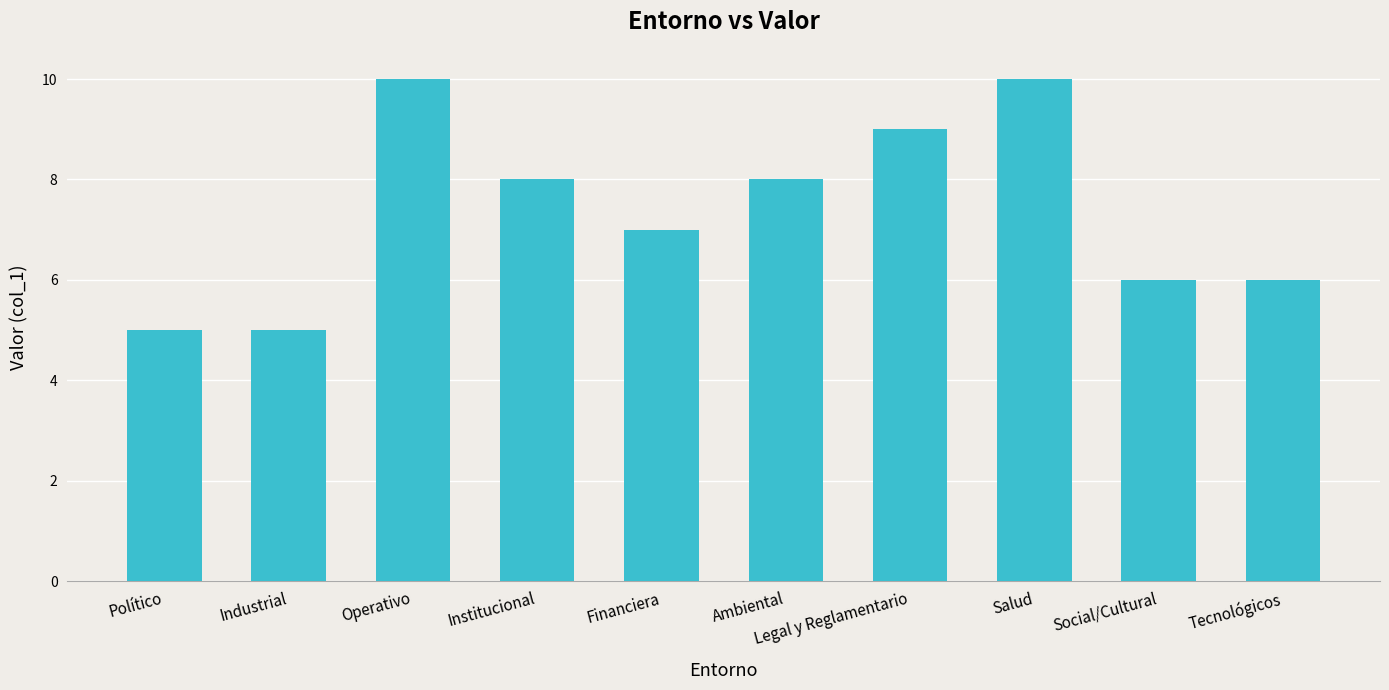

Reading left to right, extract all data points from this chart.

5	5	10	8	7	8	9	10	6	6